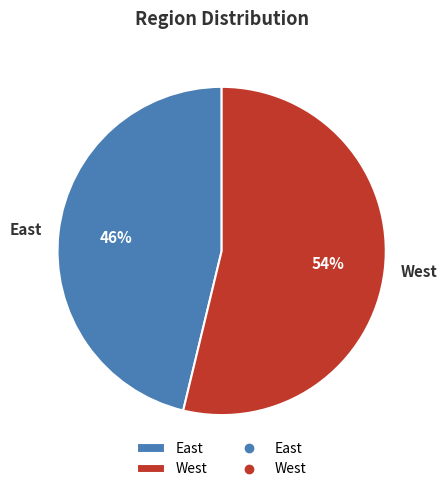

To the nearest percent, what is the difference between the largest and smallest slice percentages?

8%